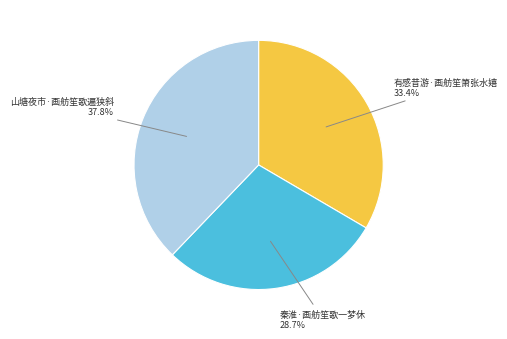

To the nearest percent, what is the difference between the largest and smallest slice percentages?

9%